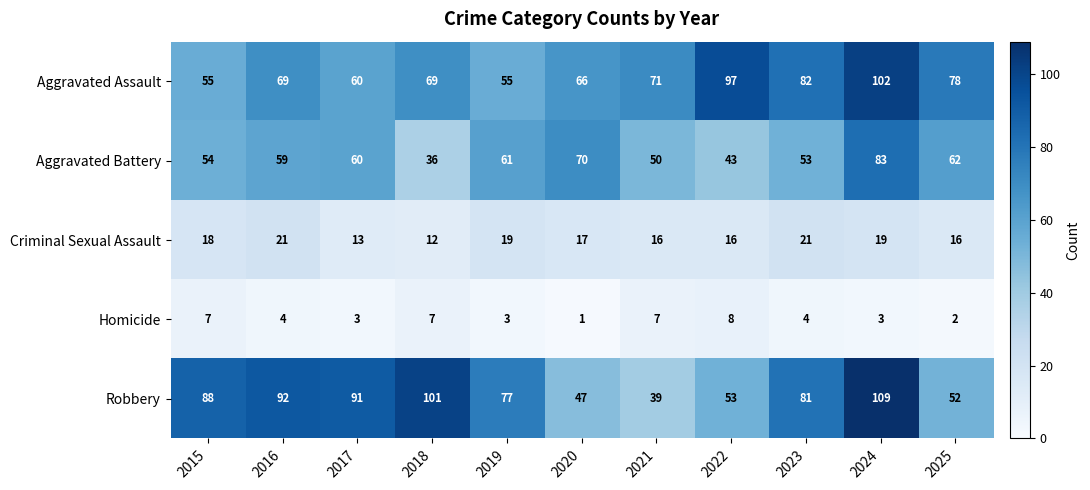

What is the difference between the maximum and minimum values in the Robbery series?

70